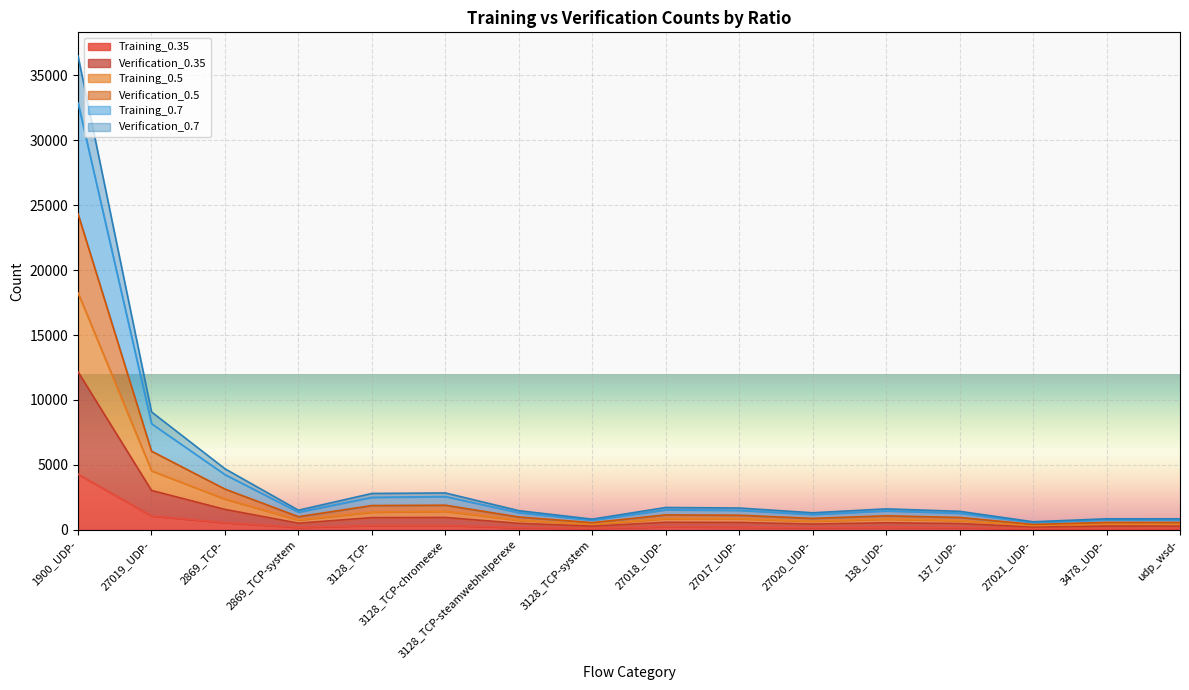

What is the highest value of the Verification_0.7 series?

36495